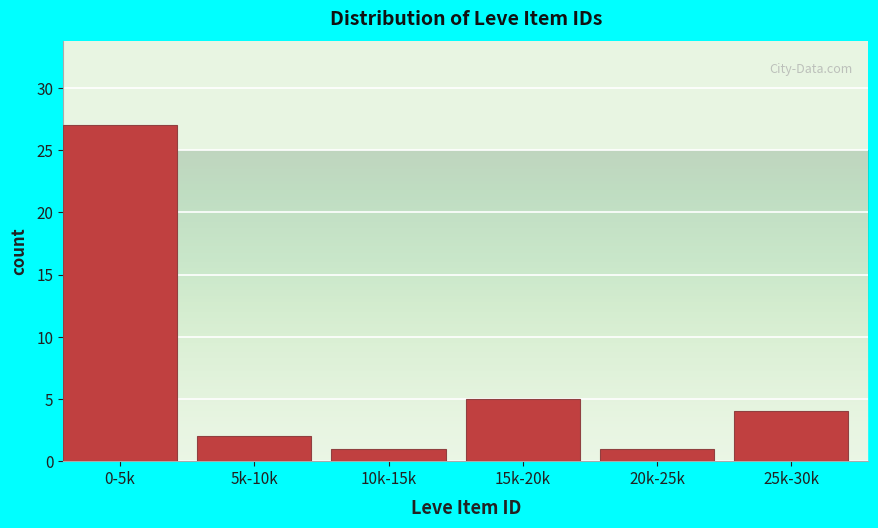

Reading right to left, list all the values displayed in this chart.

4	1	5	1	2	27